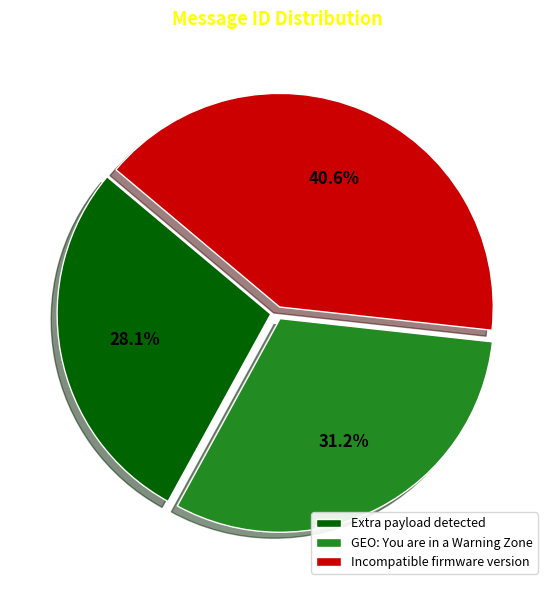

To the nearest percent, what portion does Incompatible firmware version represent?

41%